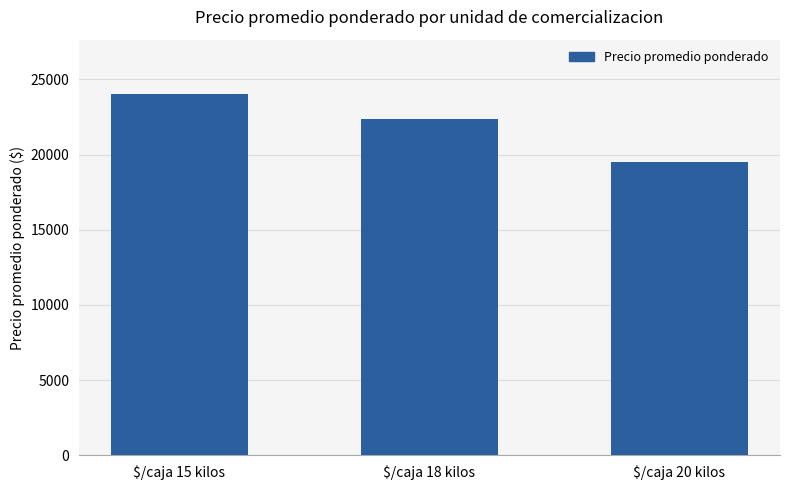

True or false: the data shows 22389 at $/caja 18 kilos.

True